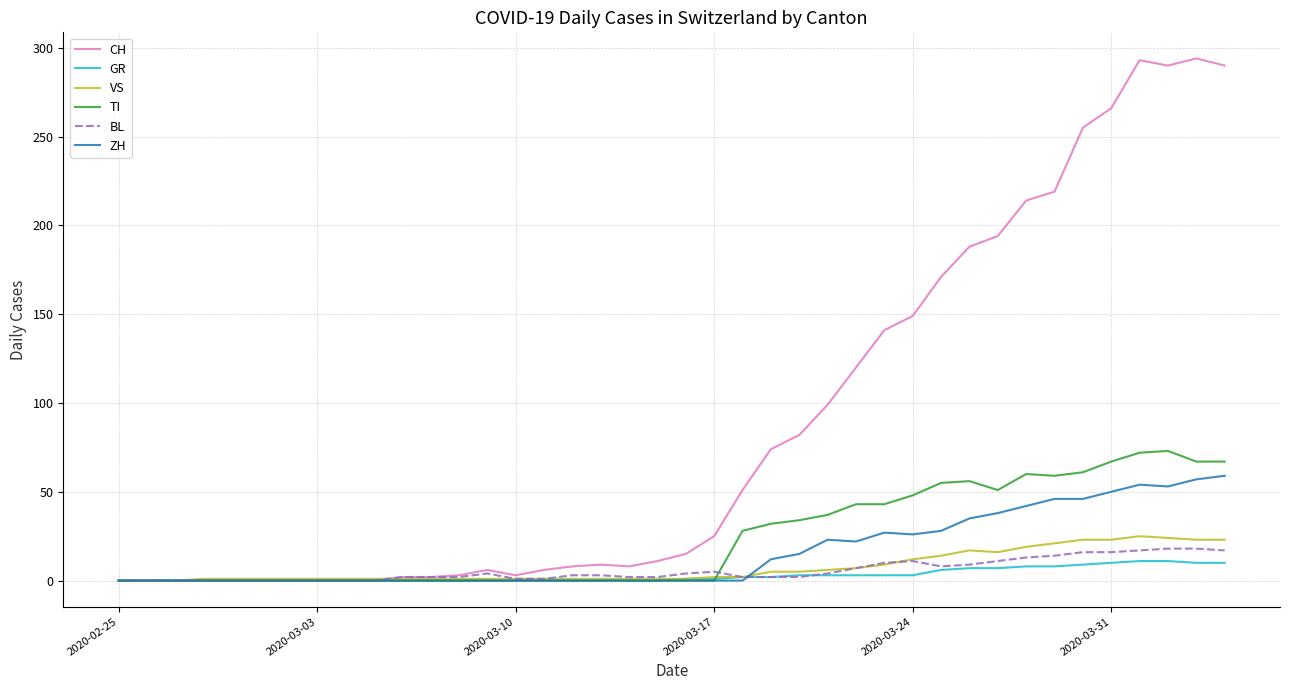

Which series has the largest total across all categories?

CH